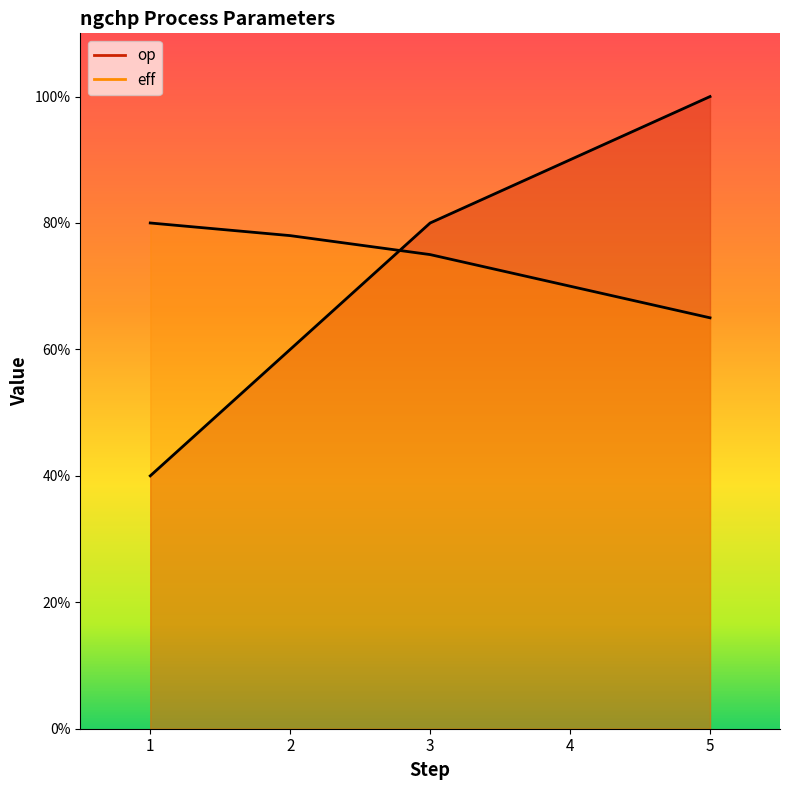

What is the sum of all op values?

3.7